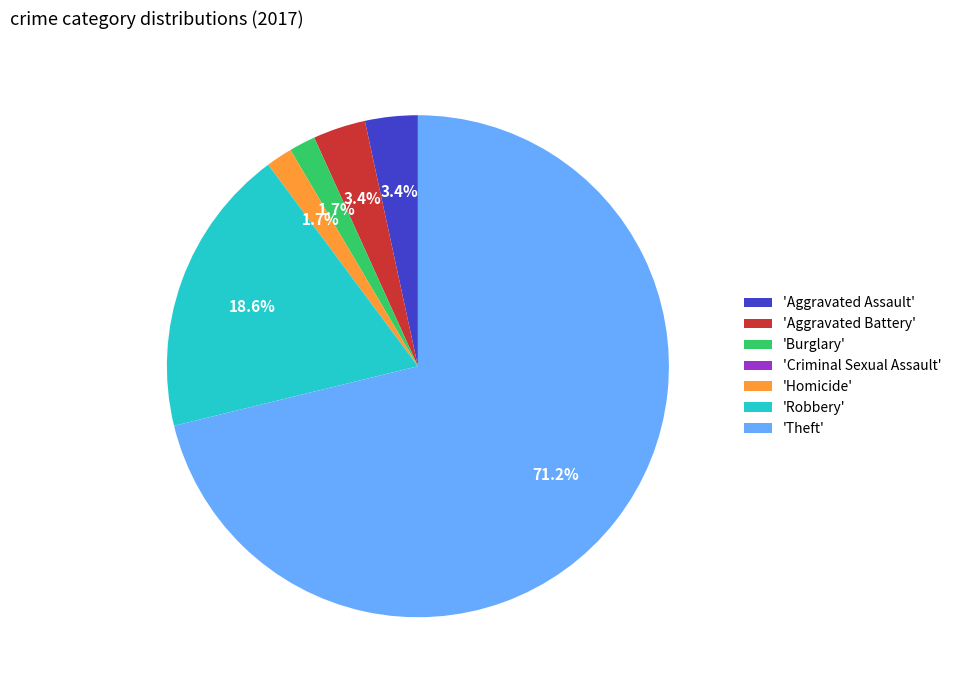

Which slice is the largest?

'Theft'